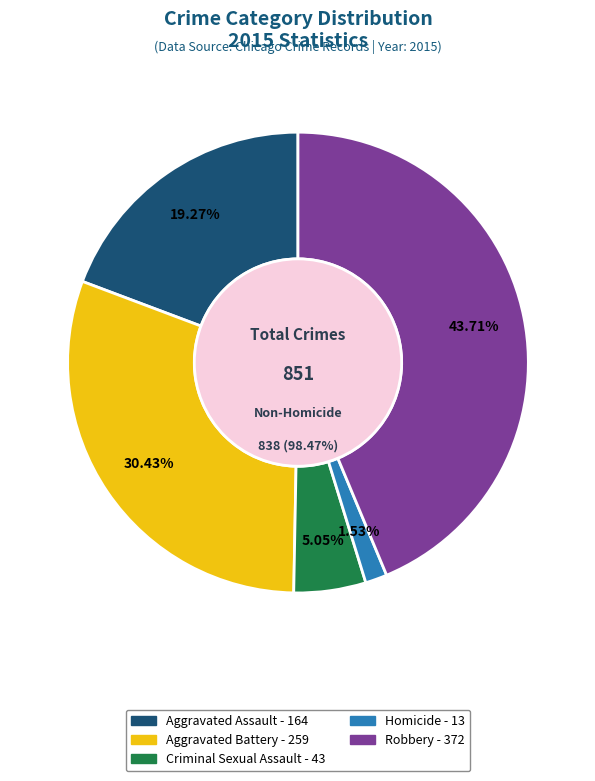

Which category has the smallest portion of the pie?

Homicide